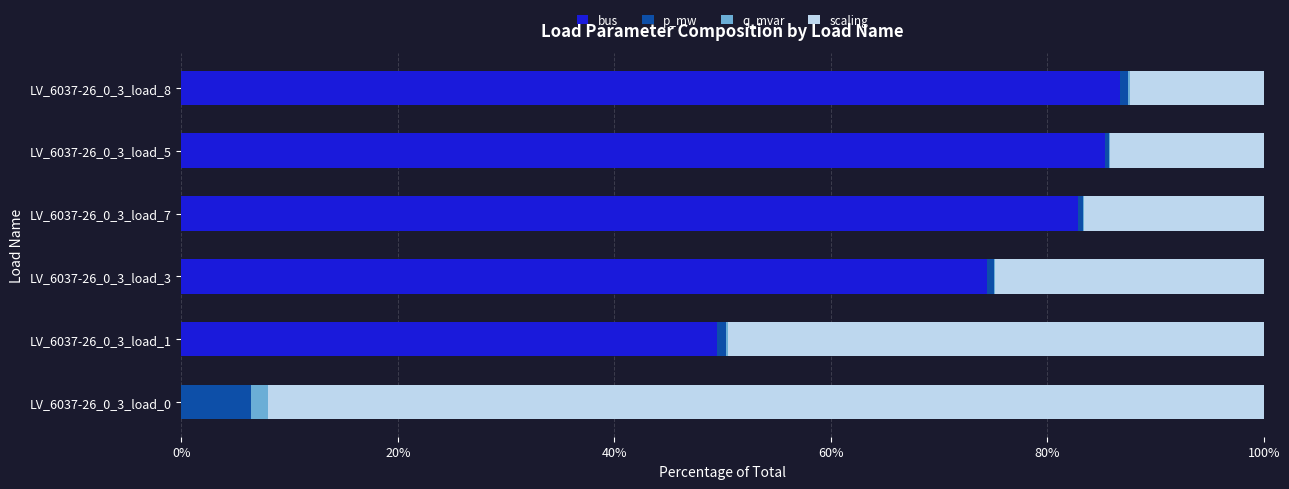

At which label is bus closest to 43?

LV_6037-26_0_3_load_1